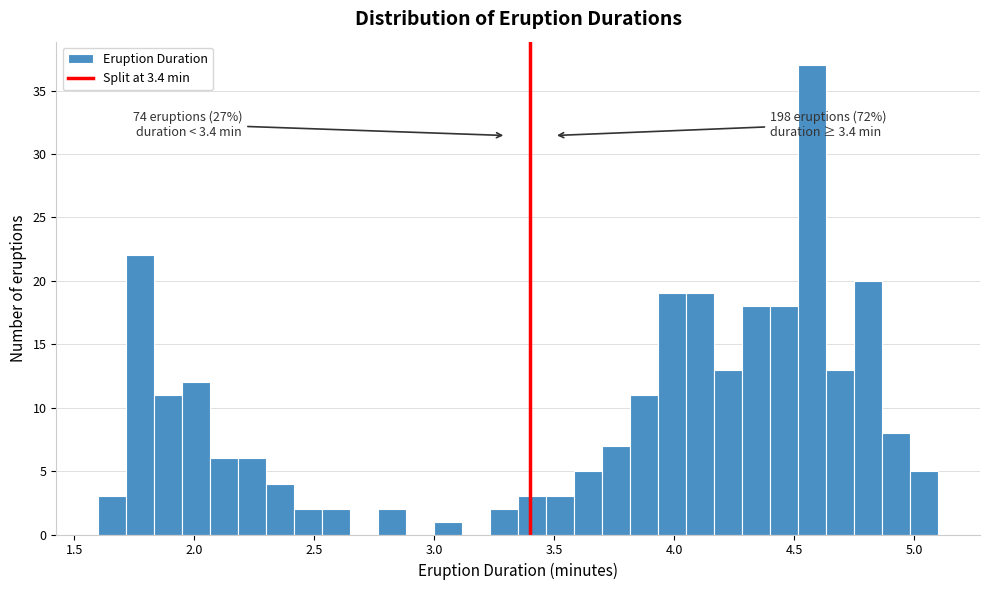

Around what value on the x-axis is the tallest bar? Give the approximate position of its centre, as read against the axis.

4.60